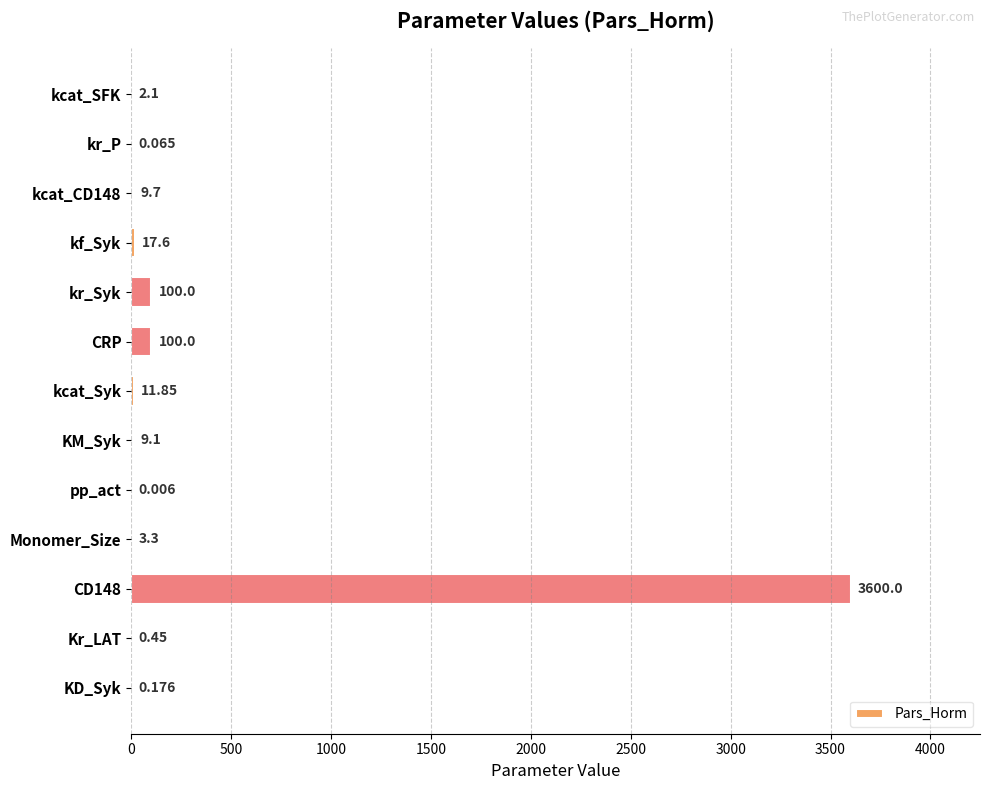

Are the bars horizontal?

Yes